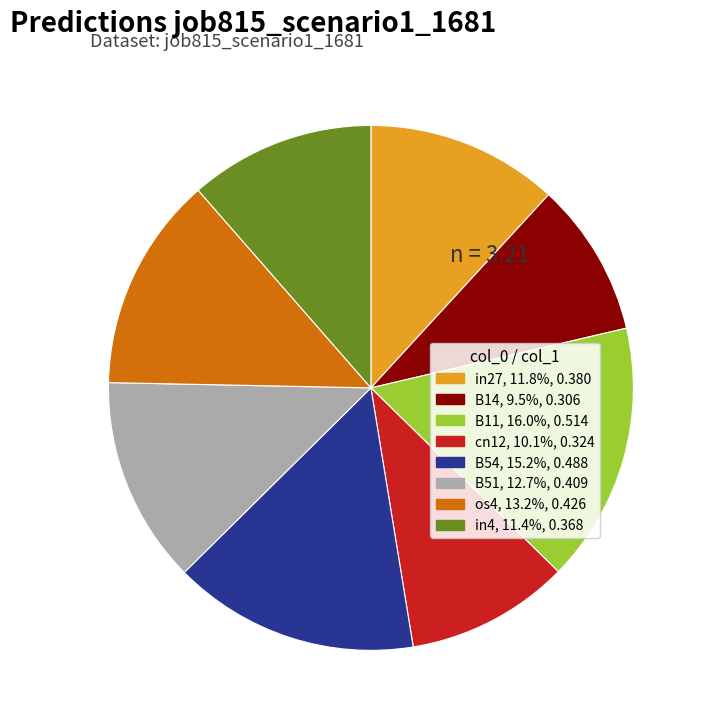

Combined, do B11 and cn12 account for over 50%?

No